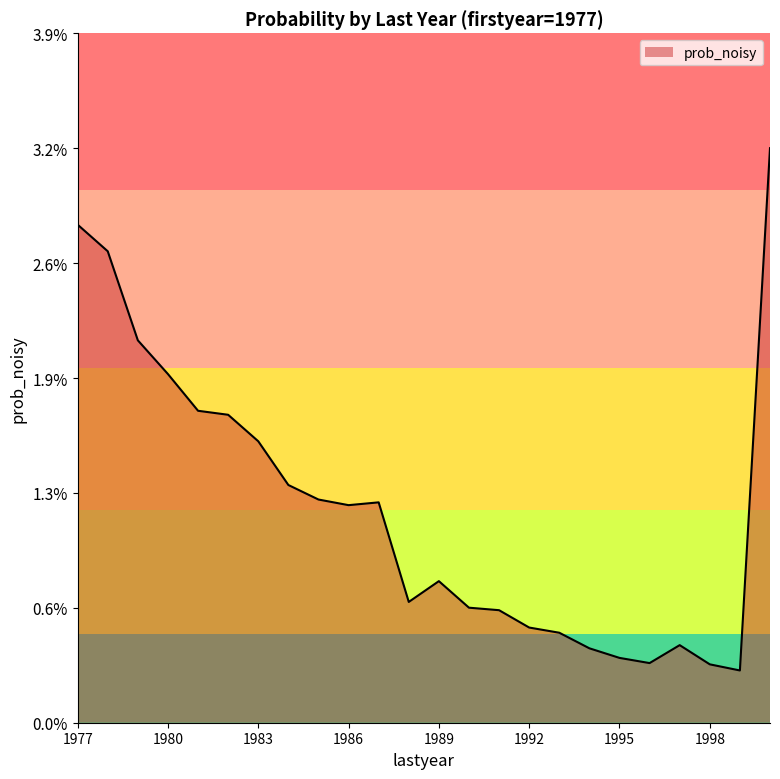

Rank the categories by value from highest to lowest.

2000, 1977, 1978, 1979, 1980, 1981, 1982, 1983, 1984, 1985, 1987, 1986, 1989, 1988, 1990, 1991, 1992, 1993, 1997, 1994, 1995, 1996, 1998, 1999